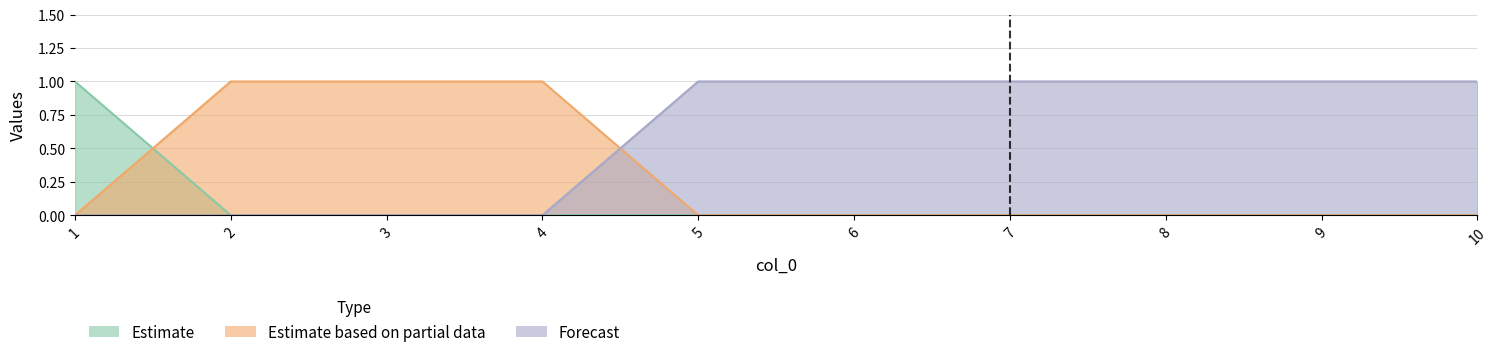

Is the value of col_1 at 7 greater than the value of col_3 at 7?

No